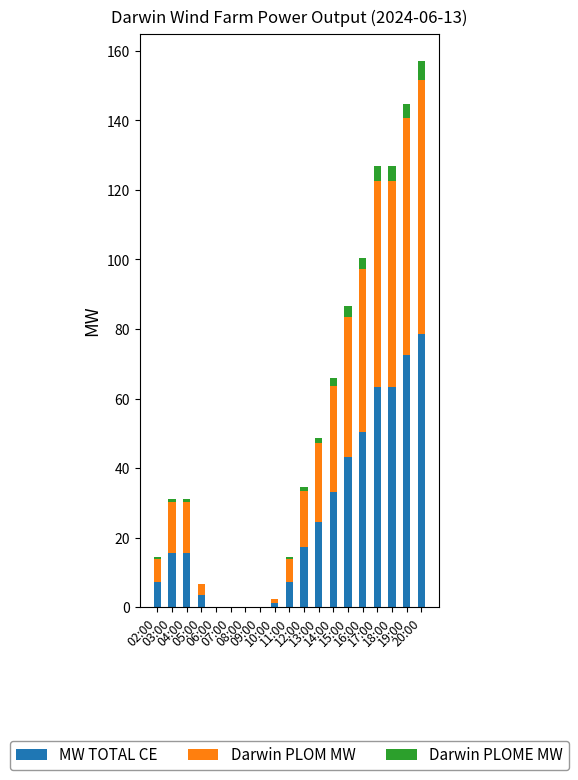

What is the sum of all MW TOTAL CE values?

495.8